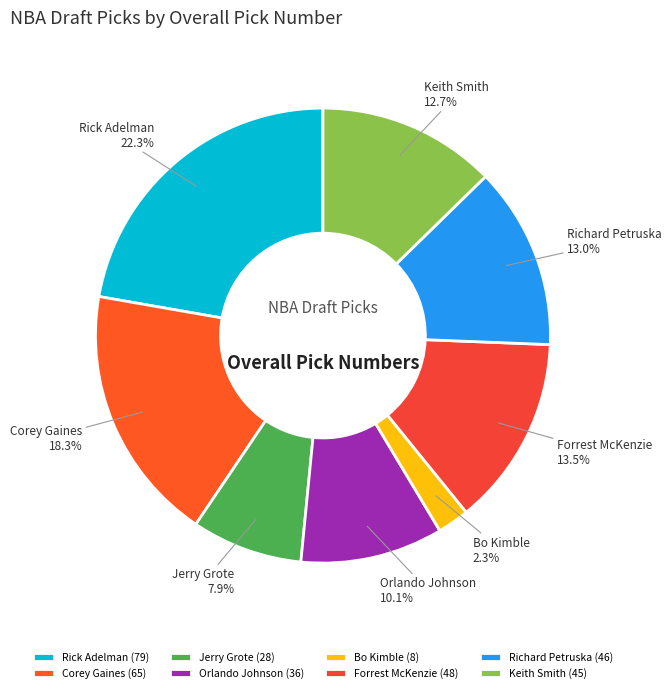

Do Keith Smith and Rick Adelman together represent more than half of the pie?

No